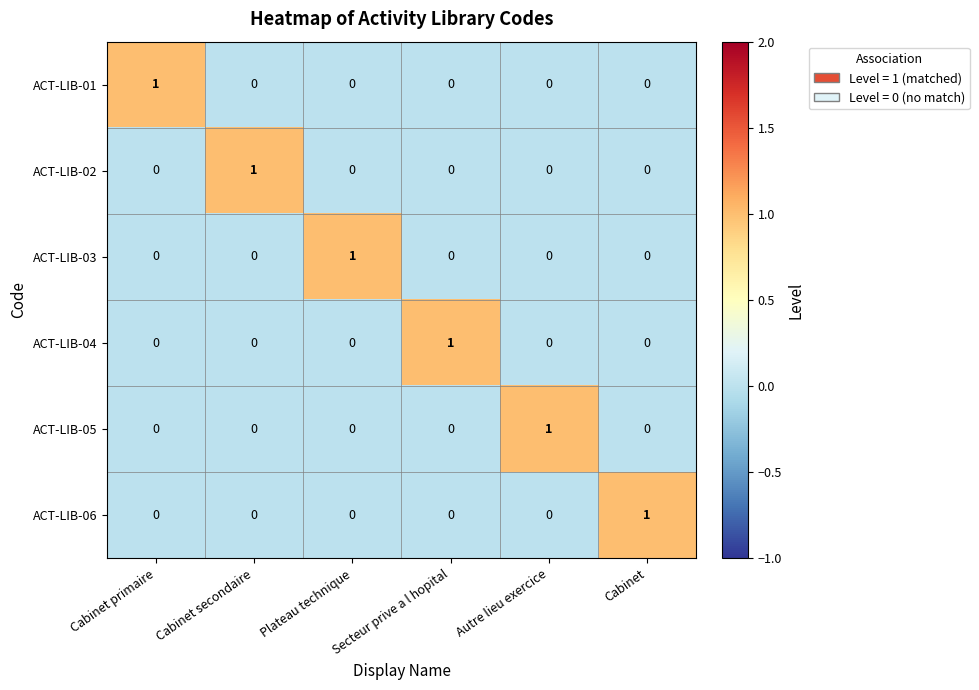

What is the total value across all series at Secteur prive a l hopital?

1